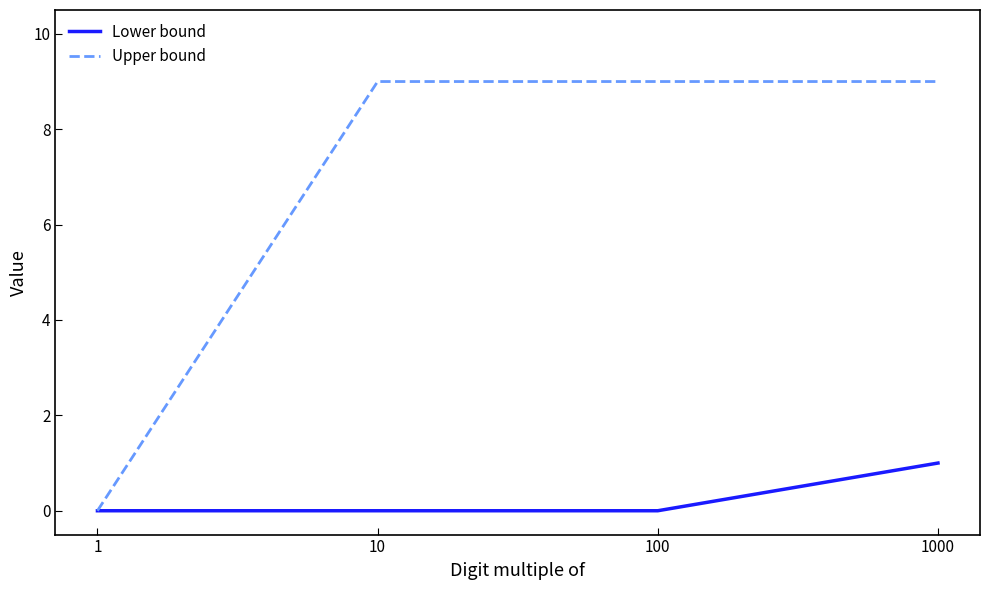

What is the approximate value of Upper bound at 1000?

9